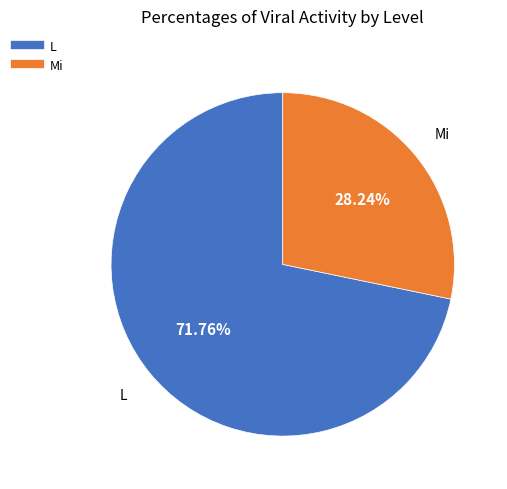

Is there a majority slice in this chart?

Yes